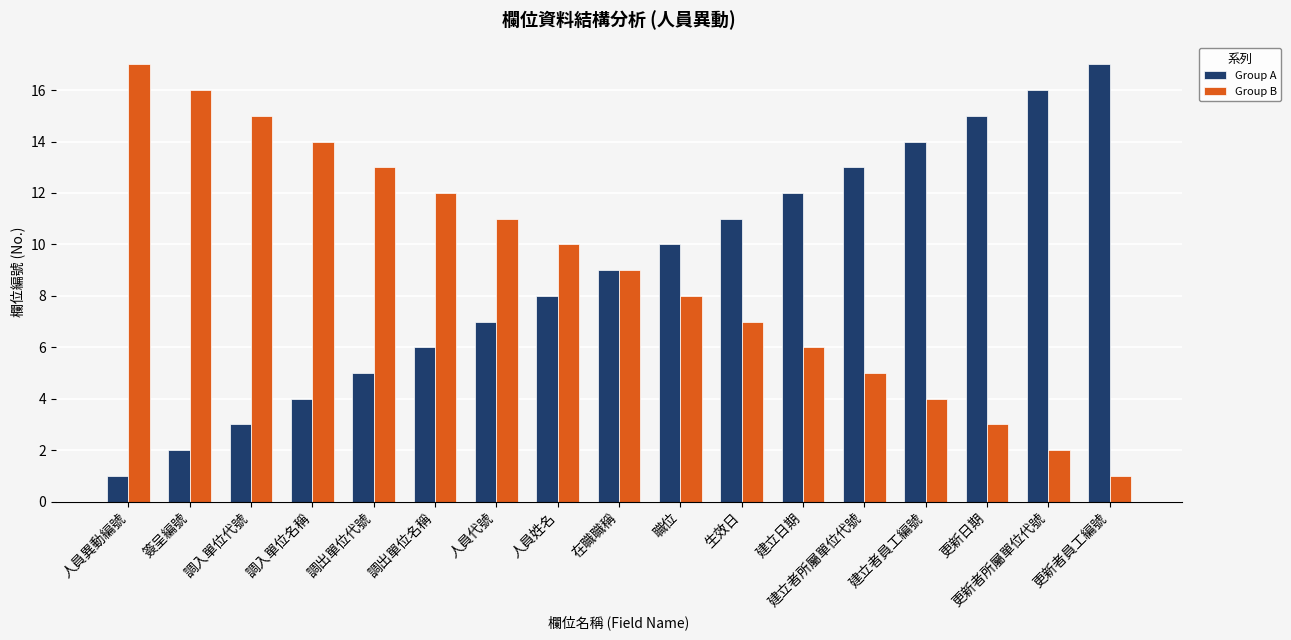

What is the sum of the Group B values at 職位 and 調出單位名稱?

20